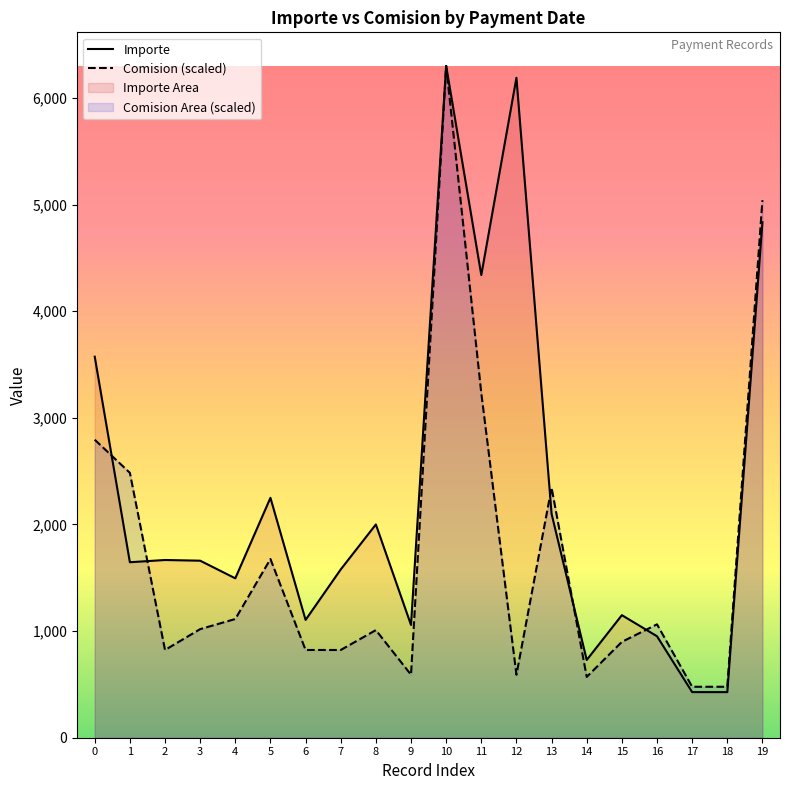

Which series has the largest total across all categories?

Importe